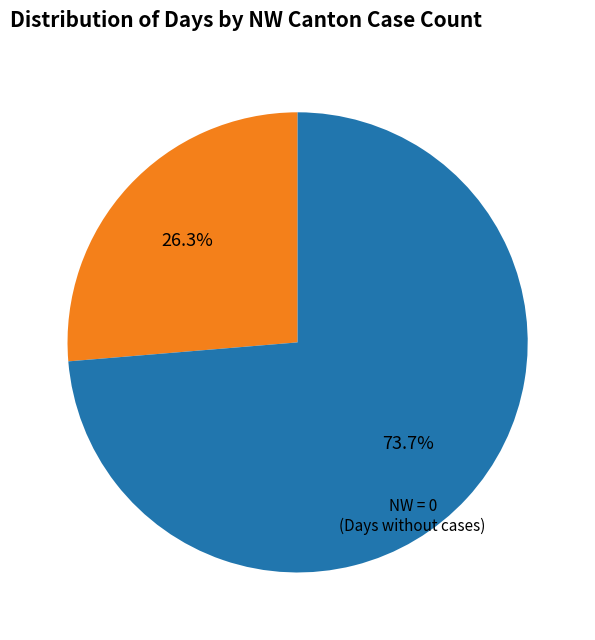

What is the largest slice in the pie chart?

NW = 0 (Days without cases)